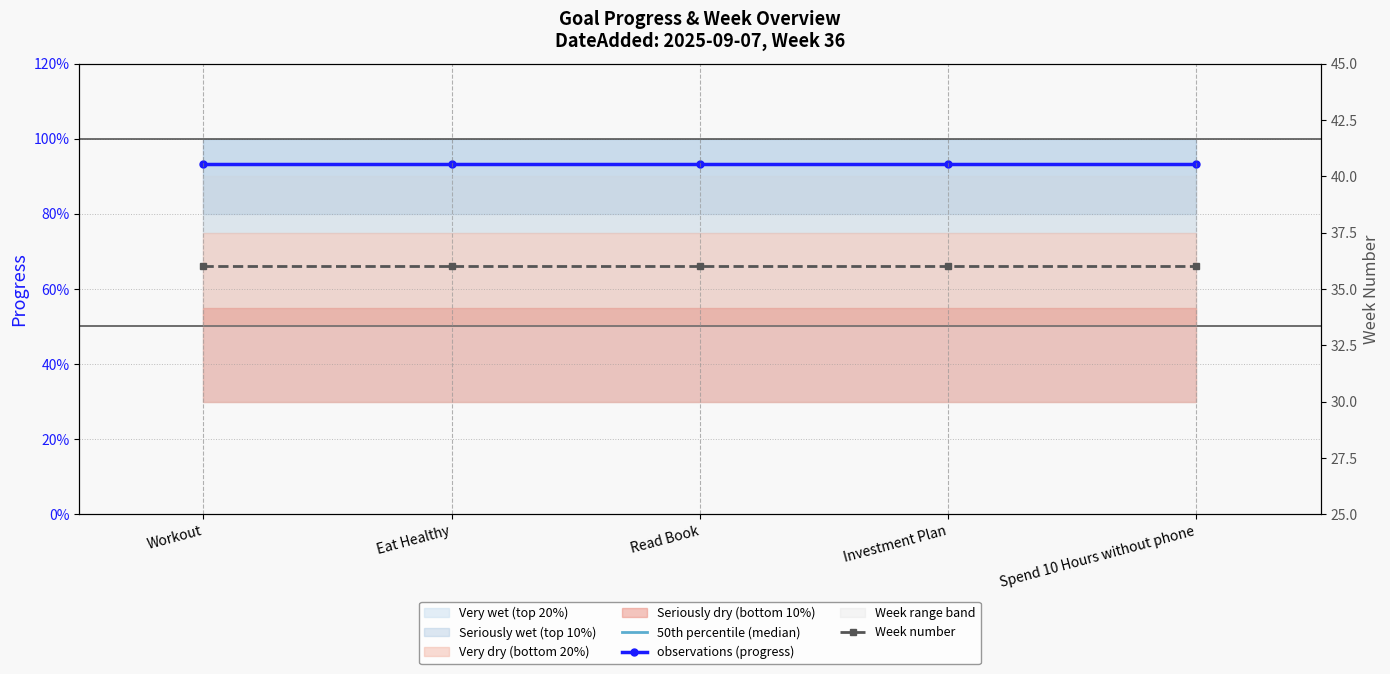

The Week number series shows 36.0 at Eat Healthy. True or false?

True